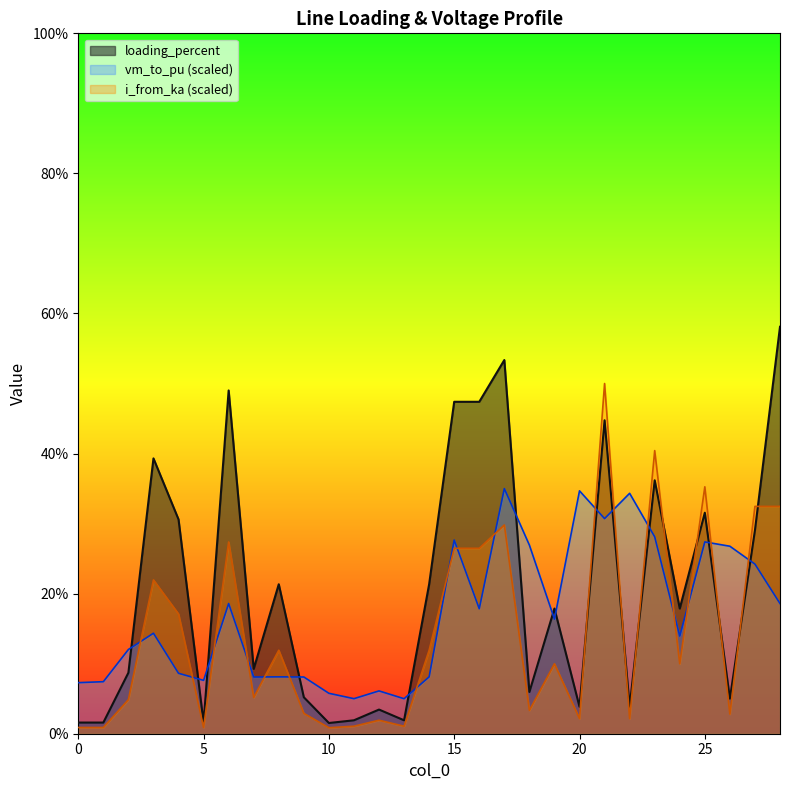

What value does the i_from_ka series have at 28?

32.5